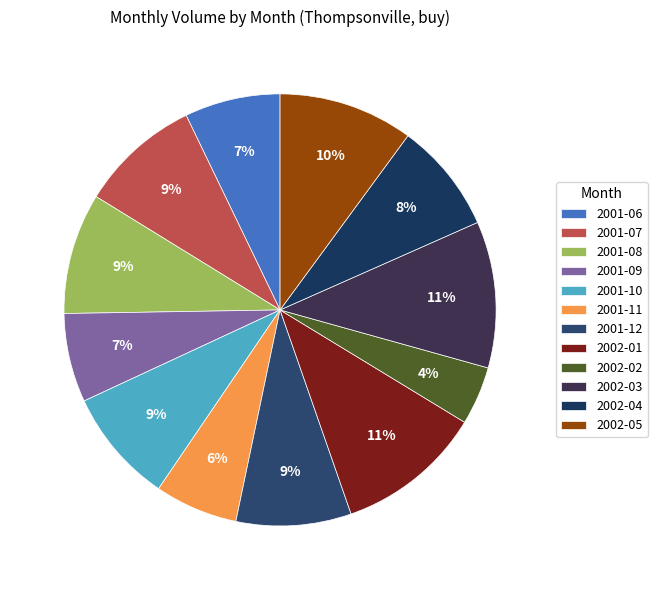

What percentage do 2001-11 and 2001-09 together represent?

12.9%